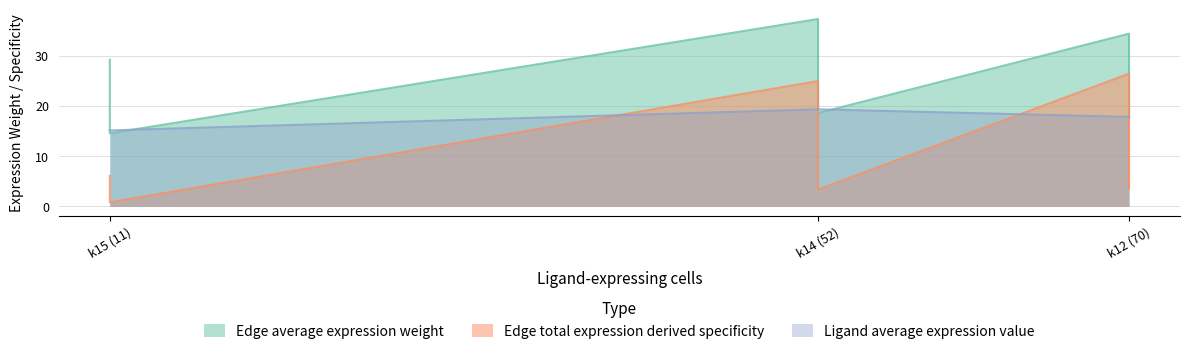

True or false: Edge total expression derived specificity and Ligand average expression value intersect in this chart.

False